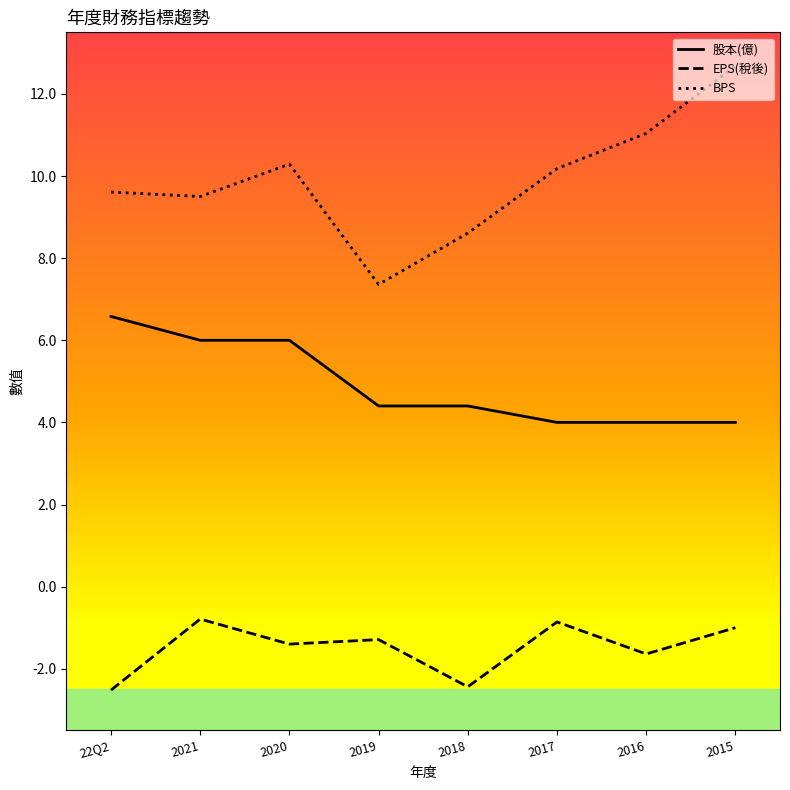

How many lines are shown in the chart?

3